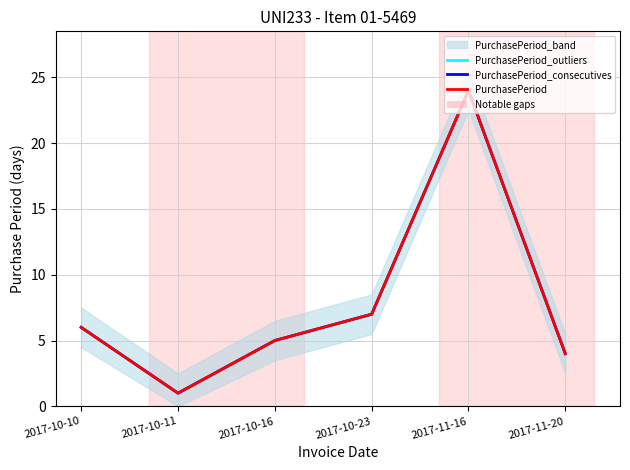

At which category is the sum across all series the highest?

2017-11-16